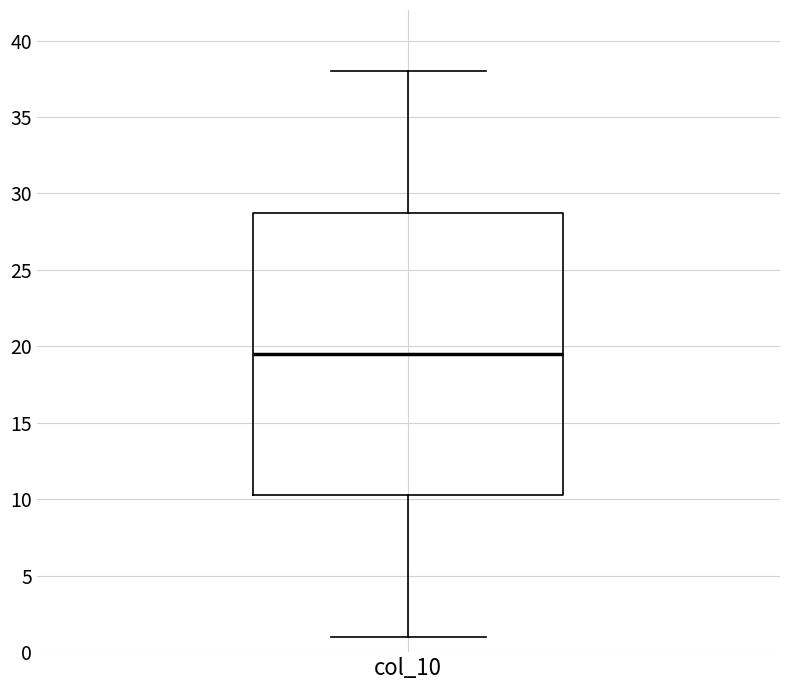

Read this box plot against the y-axis: the position of the median line, the range covered by the box, and the ends of both whiskers. The values are not printed on the chart, so give them approximately, as read against the axis.

median 19.5, box 10.5 to 29.0, whiskers 1.0 to 38.0